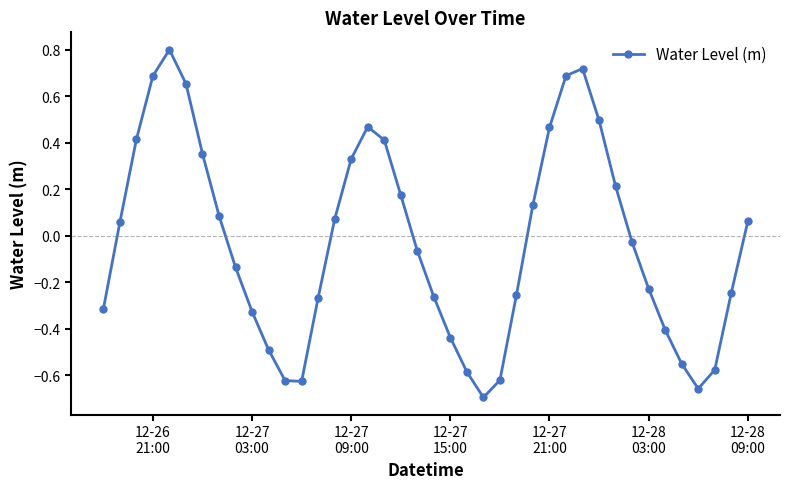

What is the greatest value displayed?

0.8